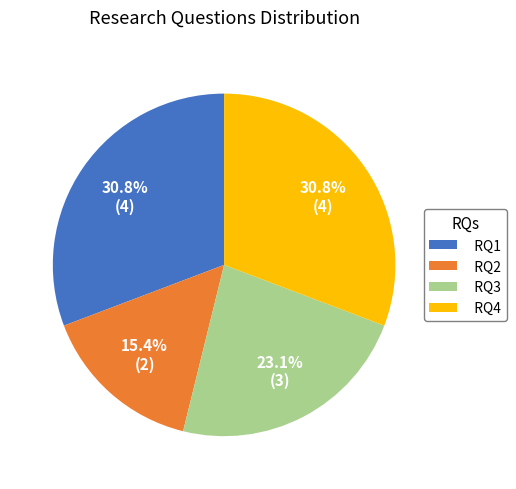

Which category has the smallest portion of the pie?

RQ2